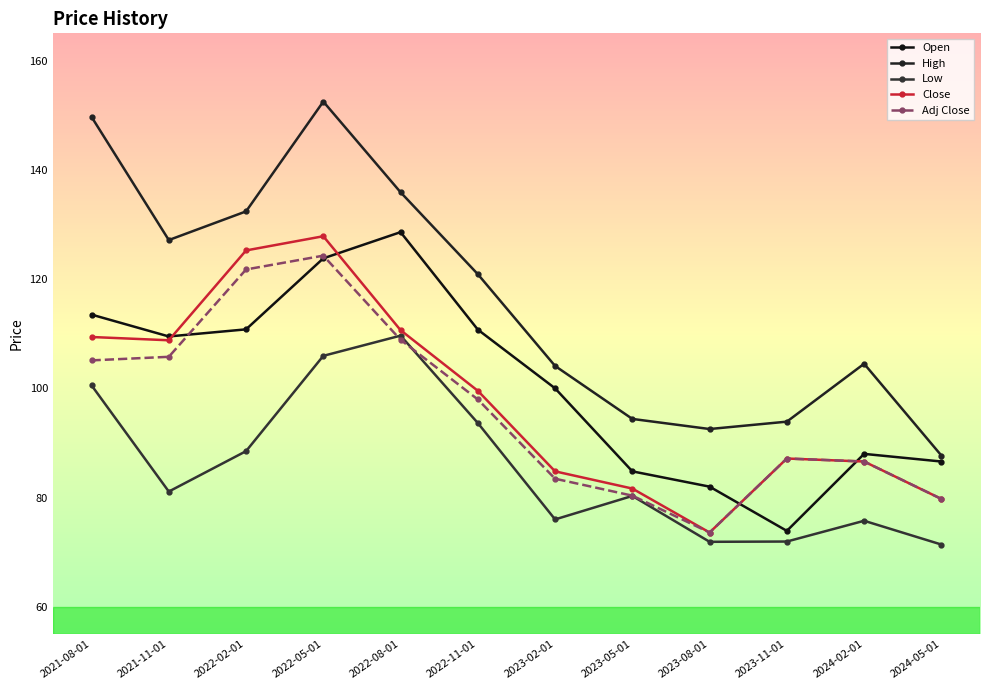

What is the difference between the second highest and second lowest values in the High series?

57.1